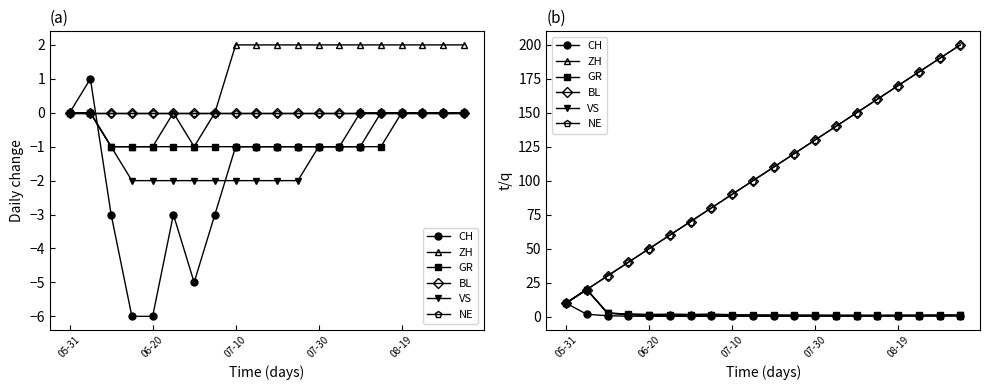

Reading right to left, transcribe all the data shown in this chart.

CH: 0.6	0.6	0.5	0.5	0.5	0.4	0.4	0.4	0.4	0.4	0.3	0.3	0.3	0.3	0.3	0.3	0.4	0.7	1.8	10.0
ZH: 0.7	0.7	0.7	0.8	0.8	0.8	0.9	0.9	1.0	1.1	1.2	1.5	2.0	1.7	1.9	1.6	1.9	2.7	20.0	10.0
GR: 1.4	1.3	1.3	1.2	1.1	1.1	1.2	1.2	1.2	1.2	1.2	1.3	1.3	1.4	1.5	1.6	1.9	2.7	20.0	10.0
BL: 200.0	190.0	180.0	170.0	160.0	150.0	140.0	130.0	120.0	110.0	100.0	90.0	80.0	70.0	60.0	50.0	40.0	30.0	20.0	10.0
VS: 0.9	0.9	0.9	0.8	0.8	0.7	0.7	0.6	0.6	0.6	0.7	0.7	0.7	0.8	0.8	1.0	1.3	2.7	20.0	10.0
NE: 200.0	190.0	180.0	170.0	160.0	150.0	140.0	130.0	120.0	110.0	100.0	90.0	80.0	70.0	60.0	50.0	40.0	30.0	20.0	10.0